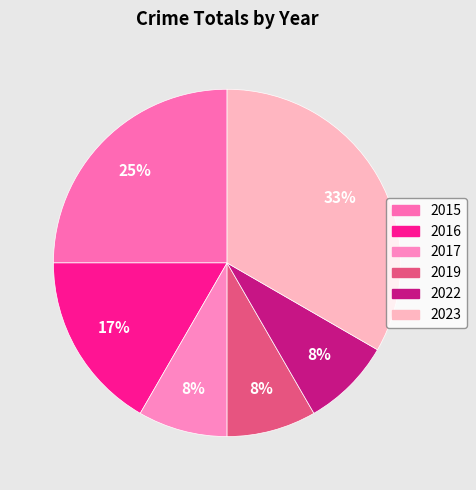

What is the change in value from 2015 to 2019?

-2